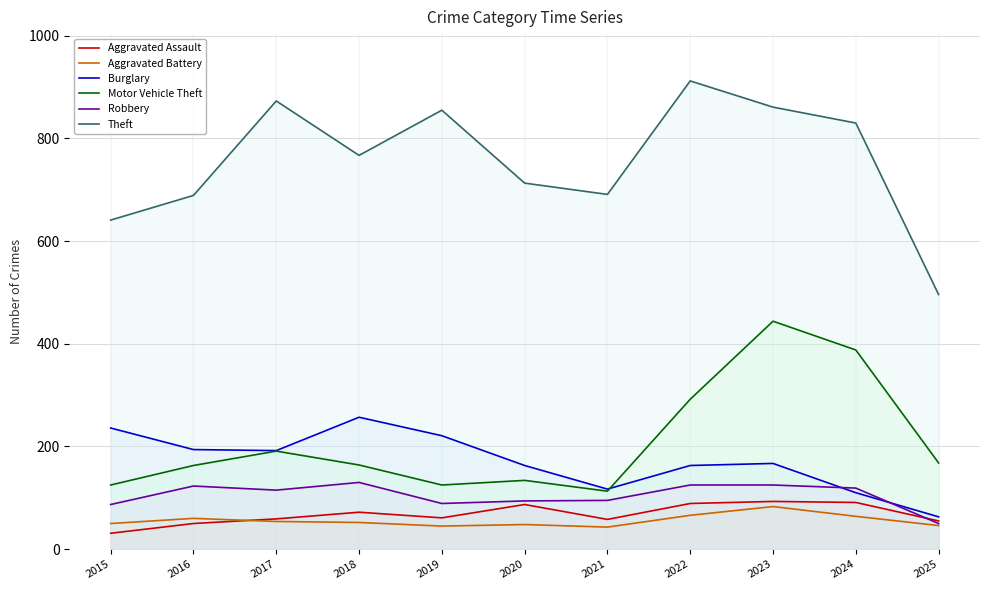

At 2016, list the series in order from largest to smallest.

Theft, Burglary, Motor Vehicle Theft, Robbery, Aggravated Battery, Aggravated Assault